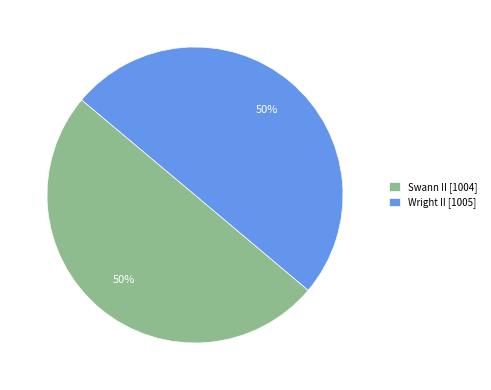

Is it true that Swann II [1004] is 44% of the pie?

False